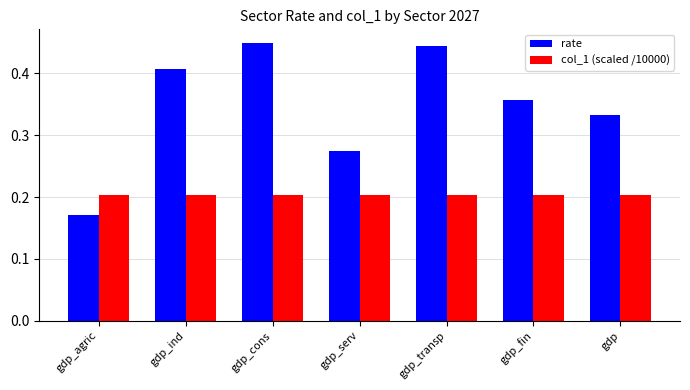

What is the label of the 1st bar from the left?

gdp_agric